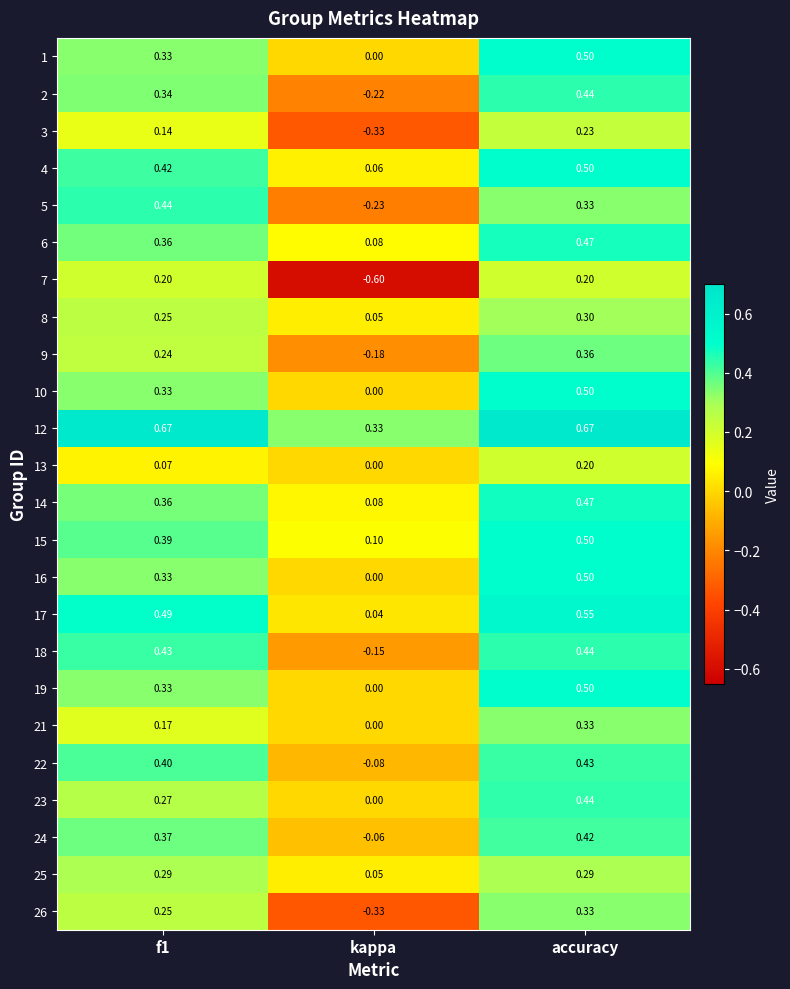

At which label does 13 reach its minimum?

kappa